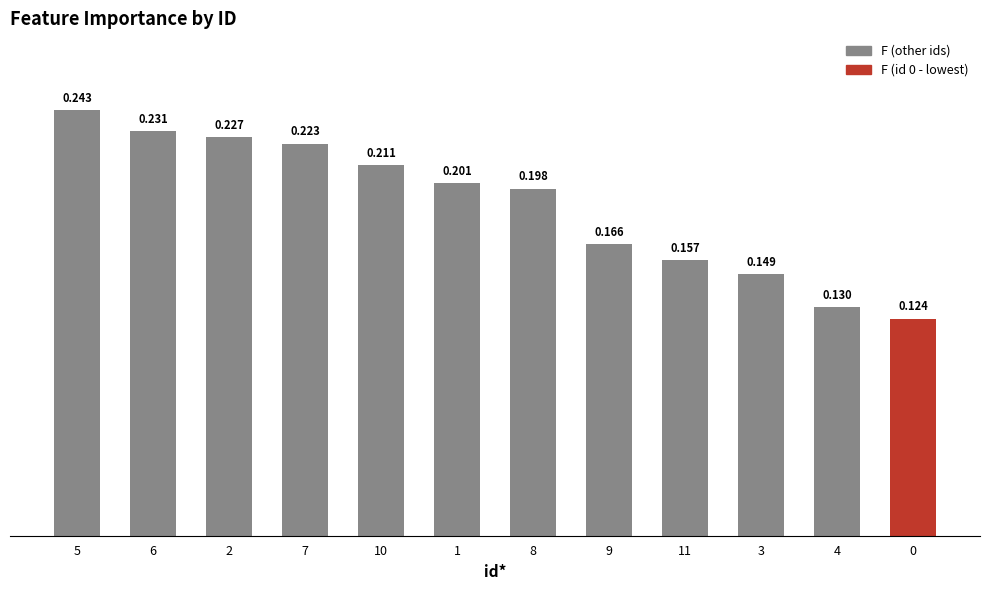

What is the sum of all values?

2.3